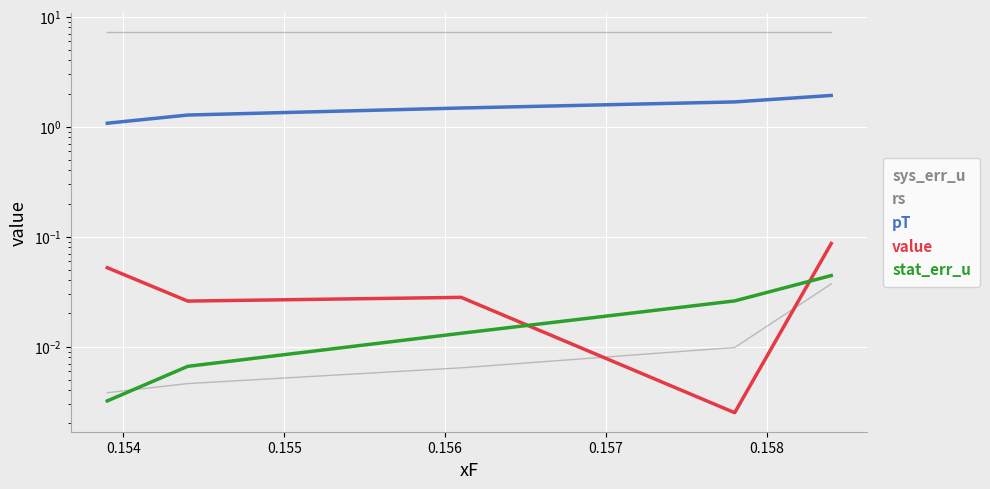

Which series has the largest total across all categories?

rs